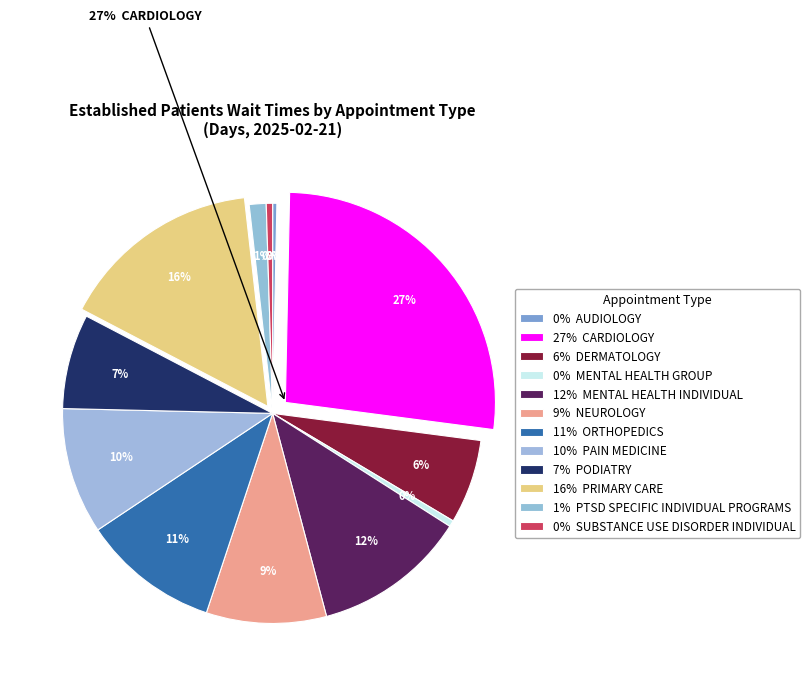

What is the largest slice in the pie chart?

CARDIOLOGY